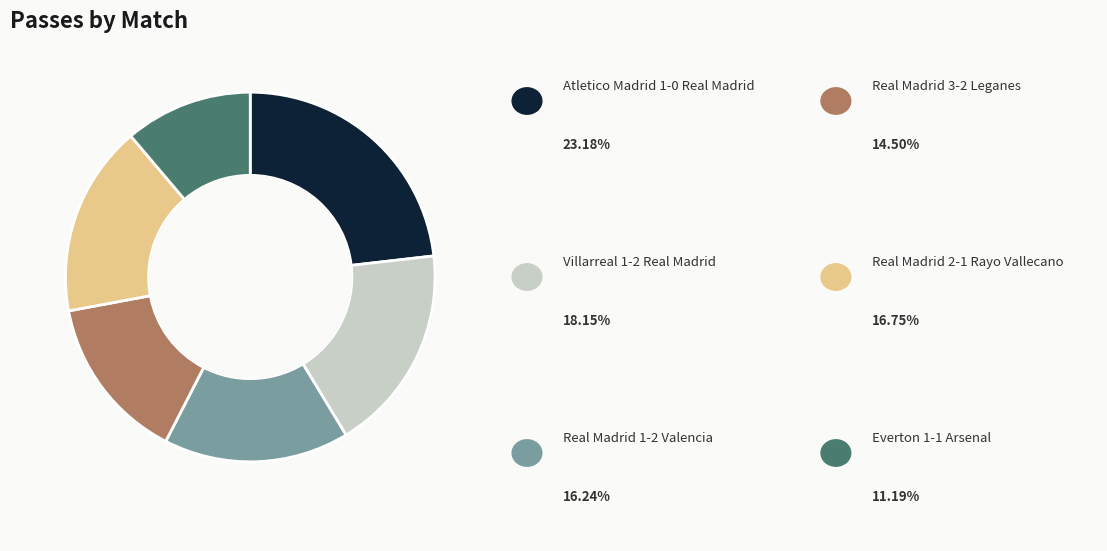

Is there a majority slice in this chart?

No